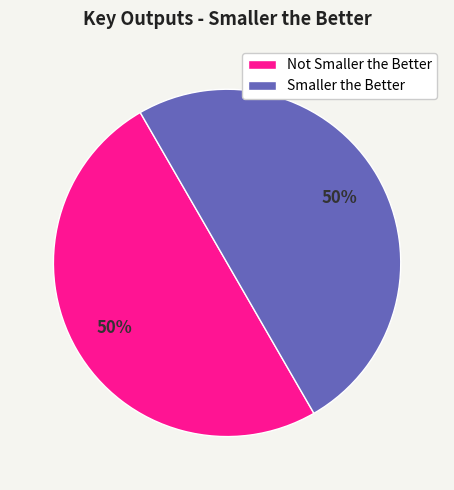

Is it true that Smaller the Better is 50% of the pie?

True